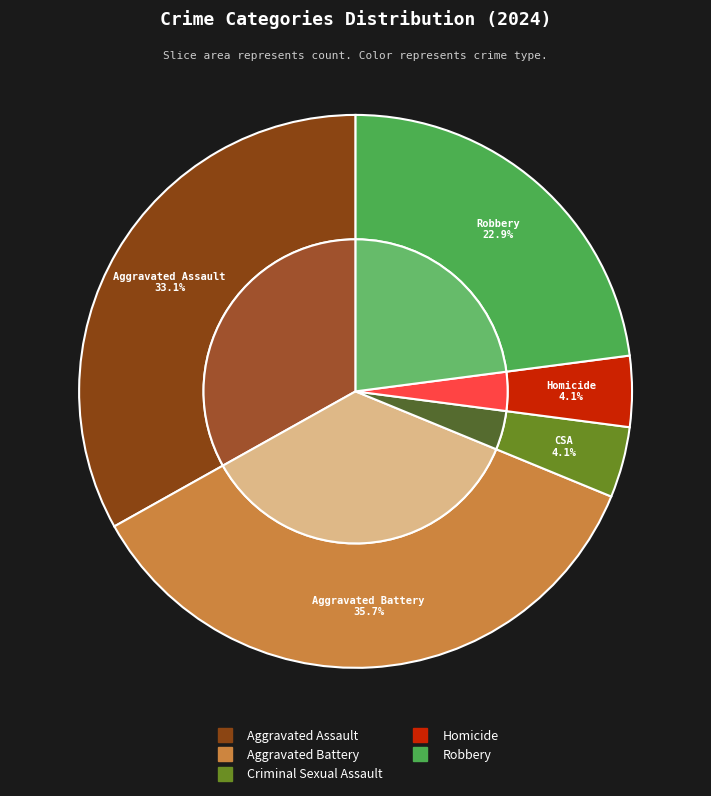

What is the ratio of the value at Aggravated Battery to the value at Aggravated Assault?

1.1